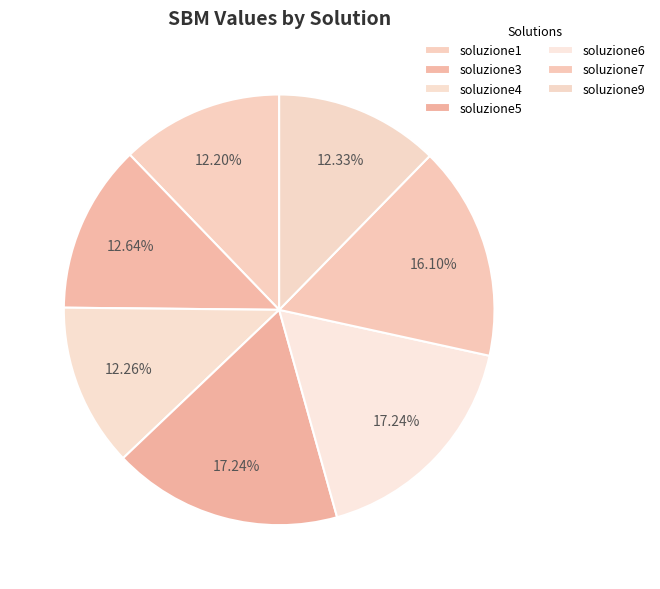

Do soluzione6 and soluzione7 together represent more than half of the pie?

No